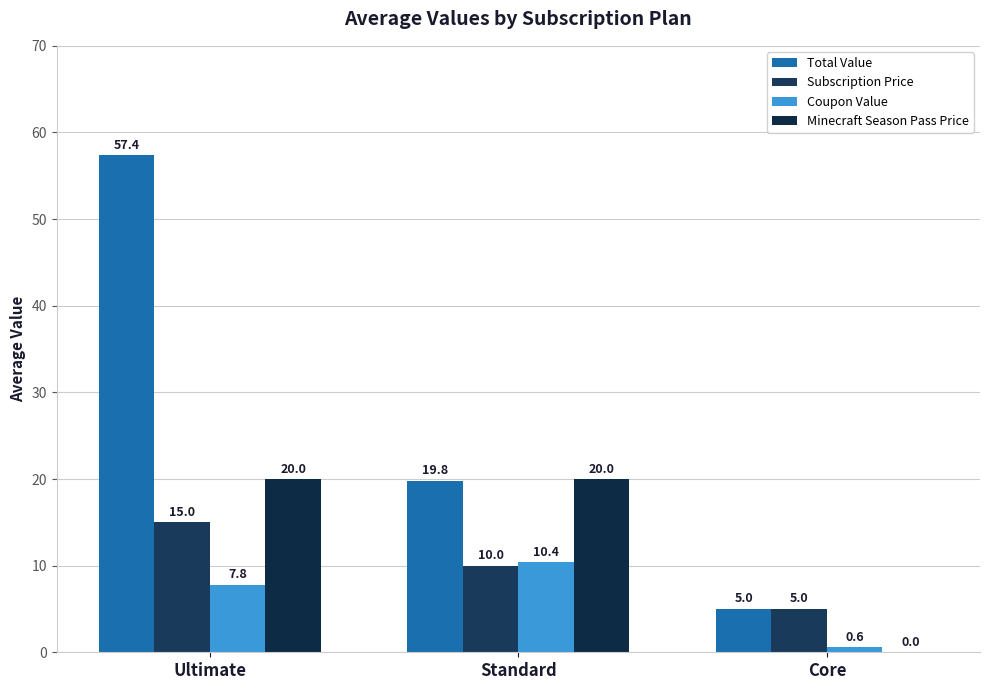

Rank the series at Ultimate from highest to lowest value.

Total Value, Minecraft Season Pass Price, Subscription Price, Coupon Value